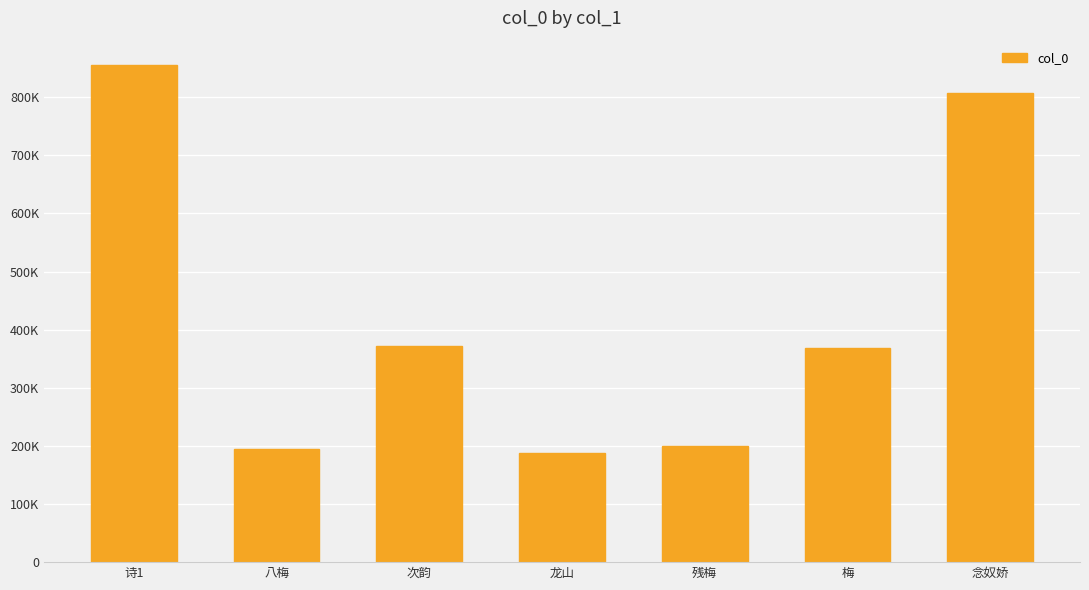

Approximately how many times larger is the value at 八梅 compared to 念奴娇?

0.2